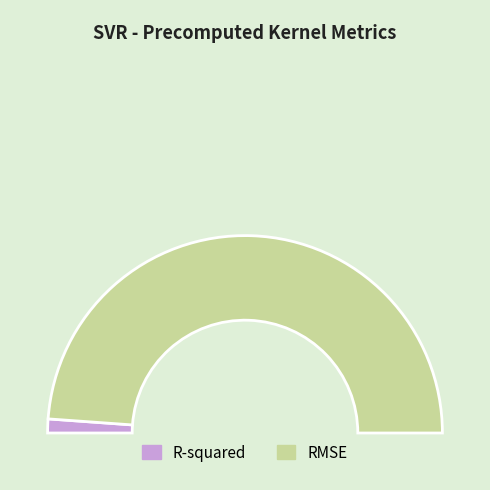

To the nearest percent, what is the combined percentage of RMSE and R-squared?

100%